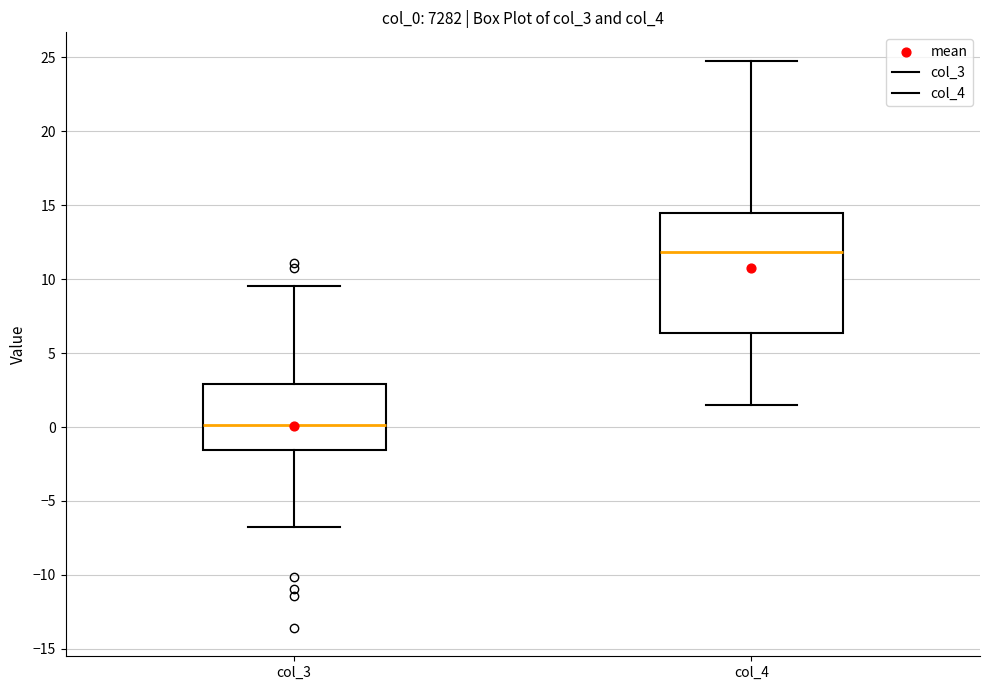

Reading left to right, read every box against the y-axis: the position of its median line, the range the box covers, and the ends of its whiskers. The values are not printed on the chart, so give them approximately, as read against the axis.

col_3: median 0.0, box -1.5 to 3.0, whiskers -6.5 to 9.5
col_4: median 12.0, box 6.5 to 14.5, whiskers 1.5 to 25.0